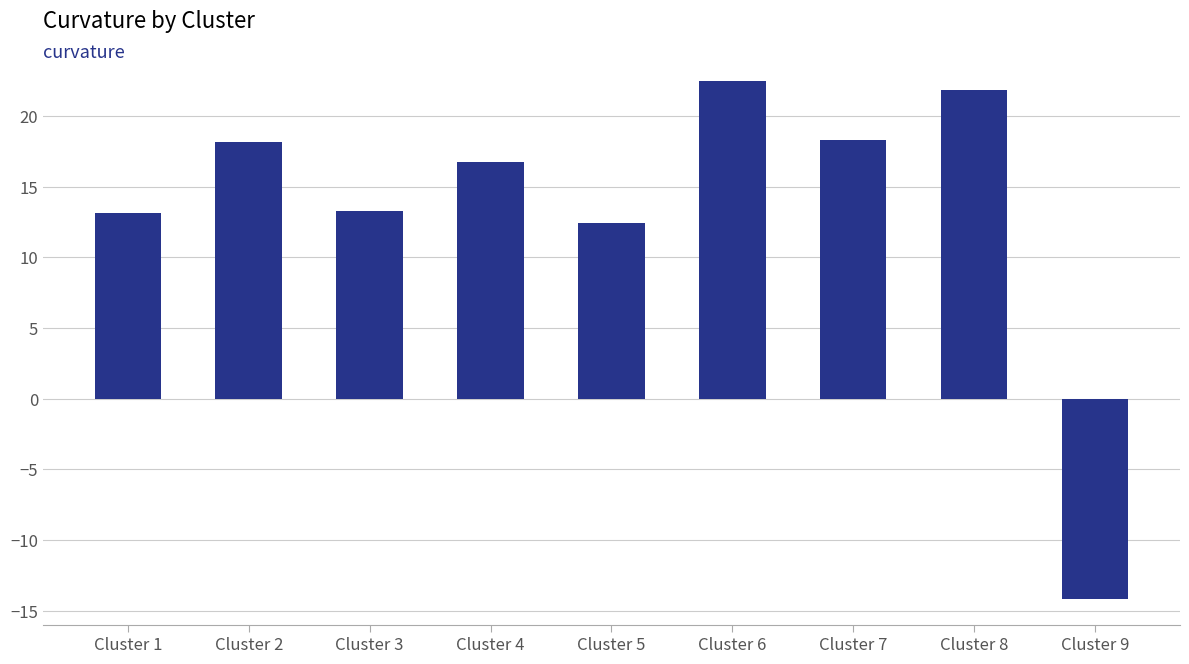

What is the sum of all values?

122.1